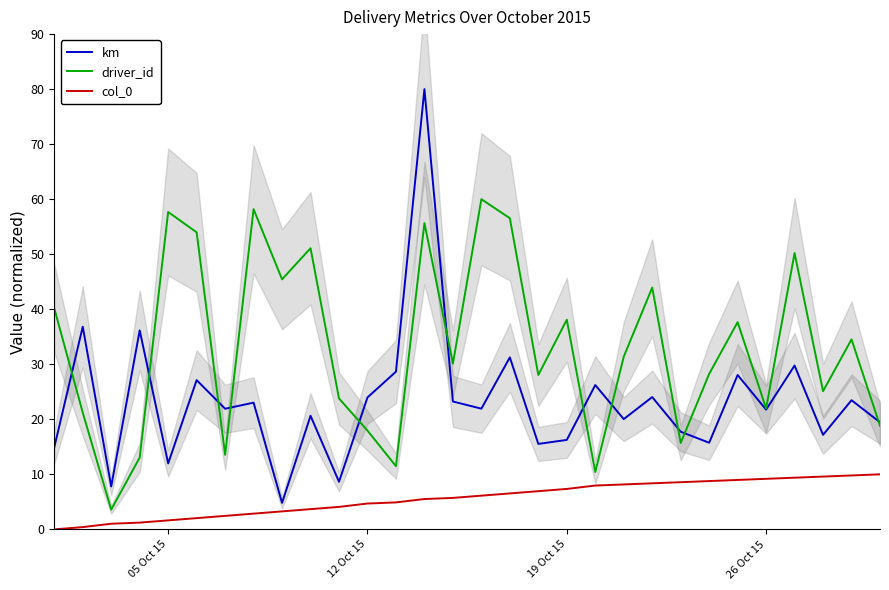

True or false: driver_id and col_0 intersect in this chart.

False